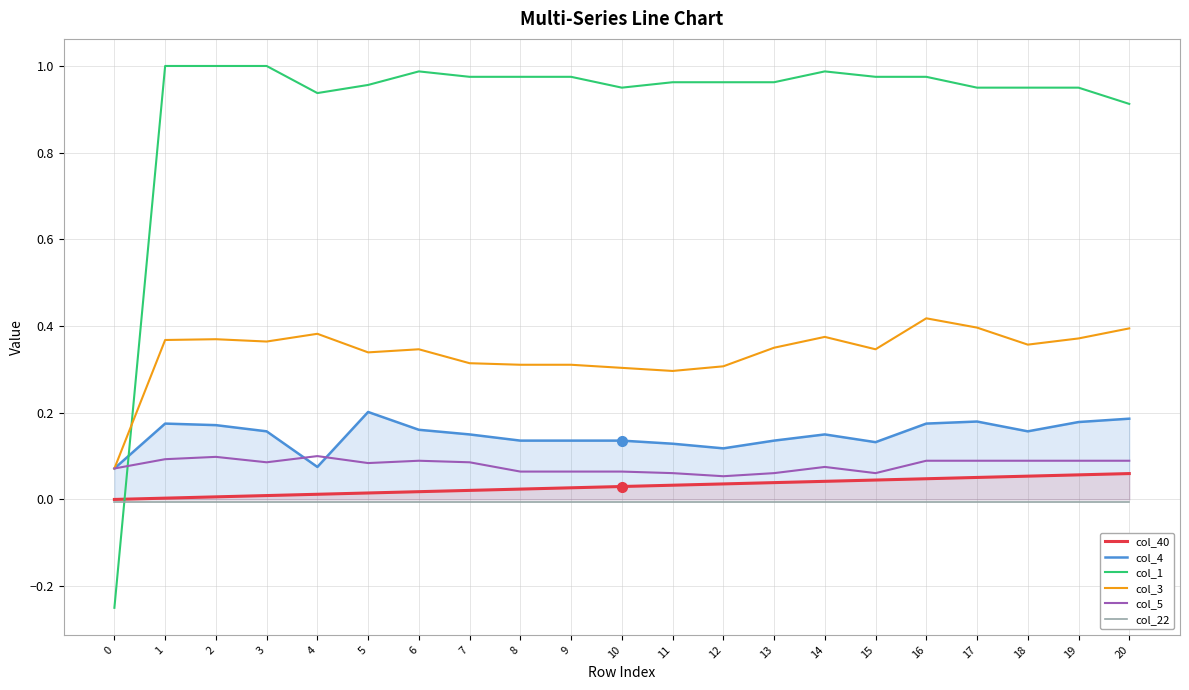

What is the difference between the second highest and second lowest values in the col_4 series?

0.1